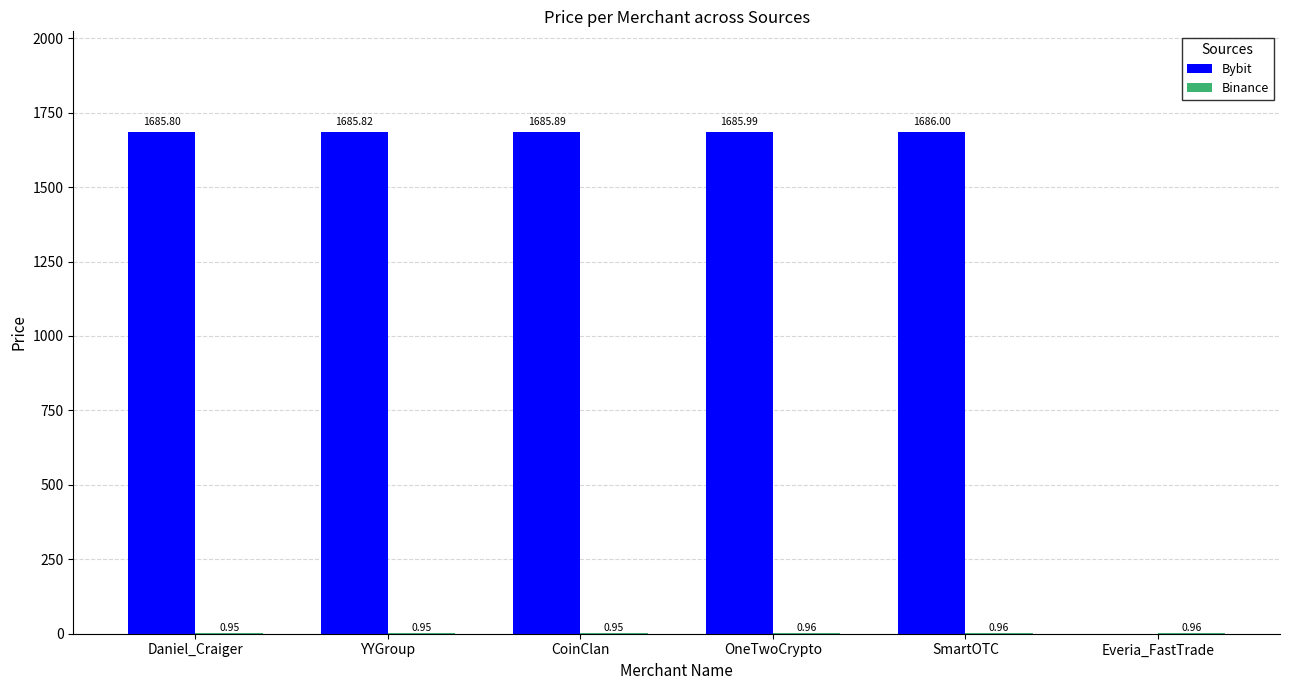

What is the total value across all series at CoinClan?

1686.8